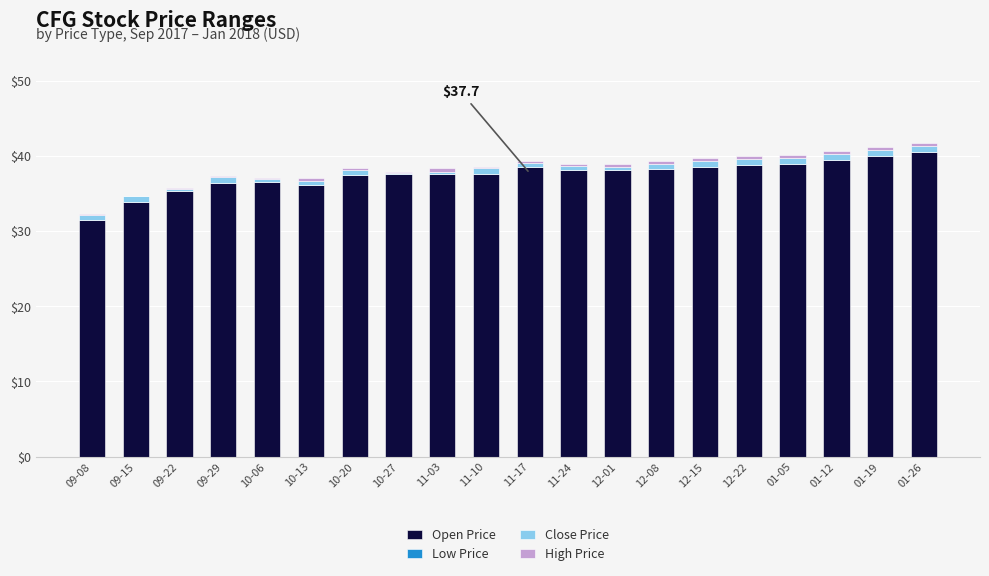

Is it true that Open Price equals 33.9 at 09-15?

True